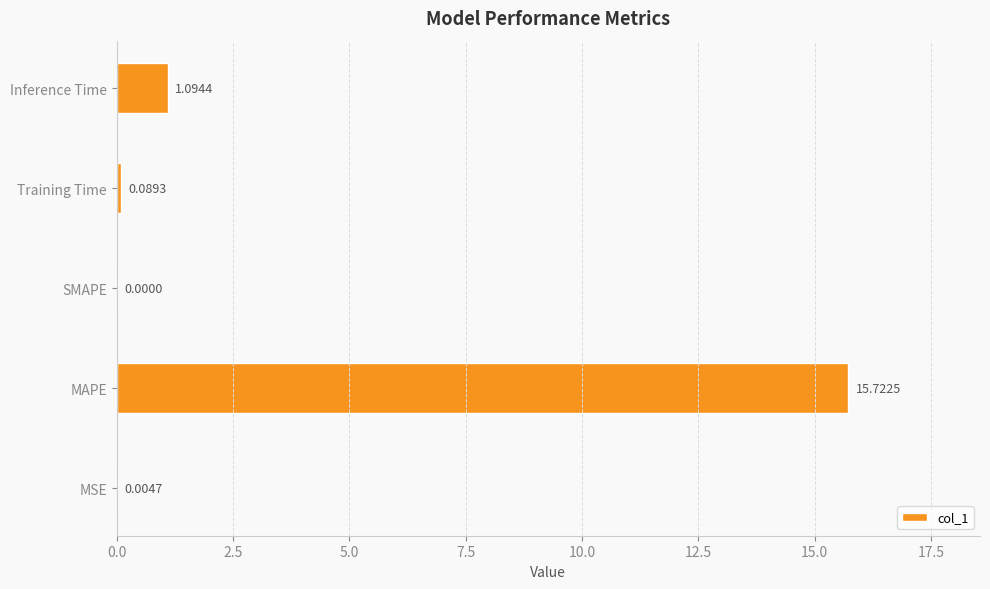

What is the average value?

3.4